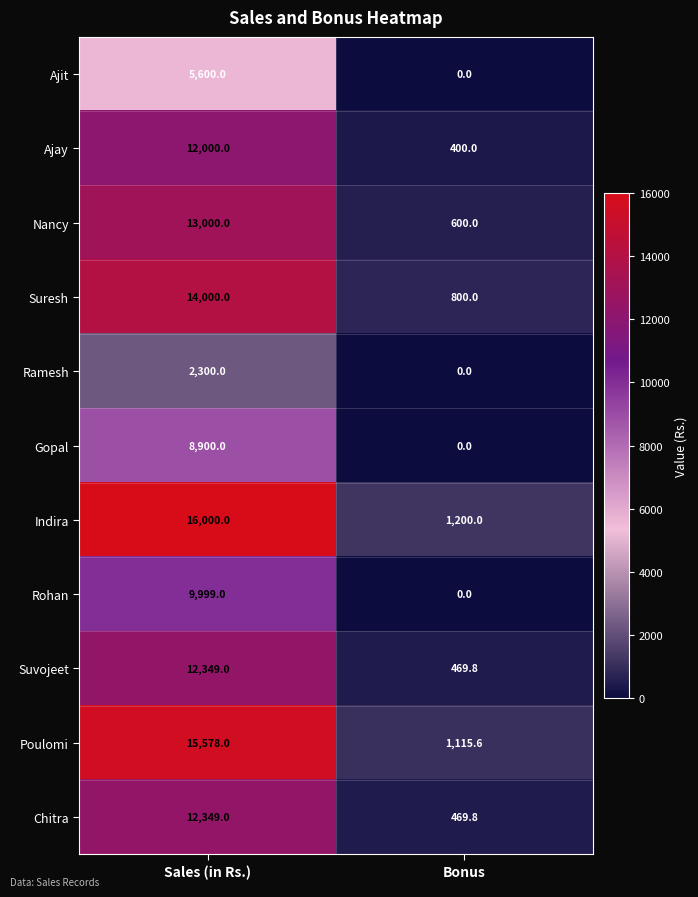

True or false: Suvojeet has a value of 12349.0 at Sales (in Rs.).

True